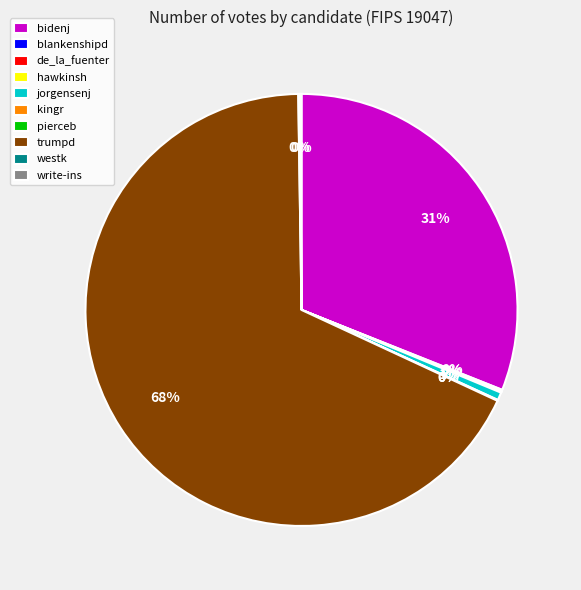

True or false: jorgensenj accounts for 1% of the total.

True